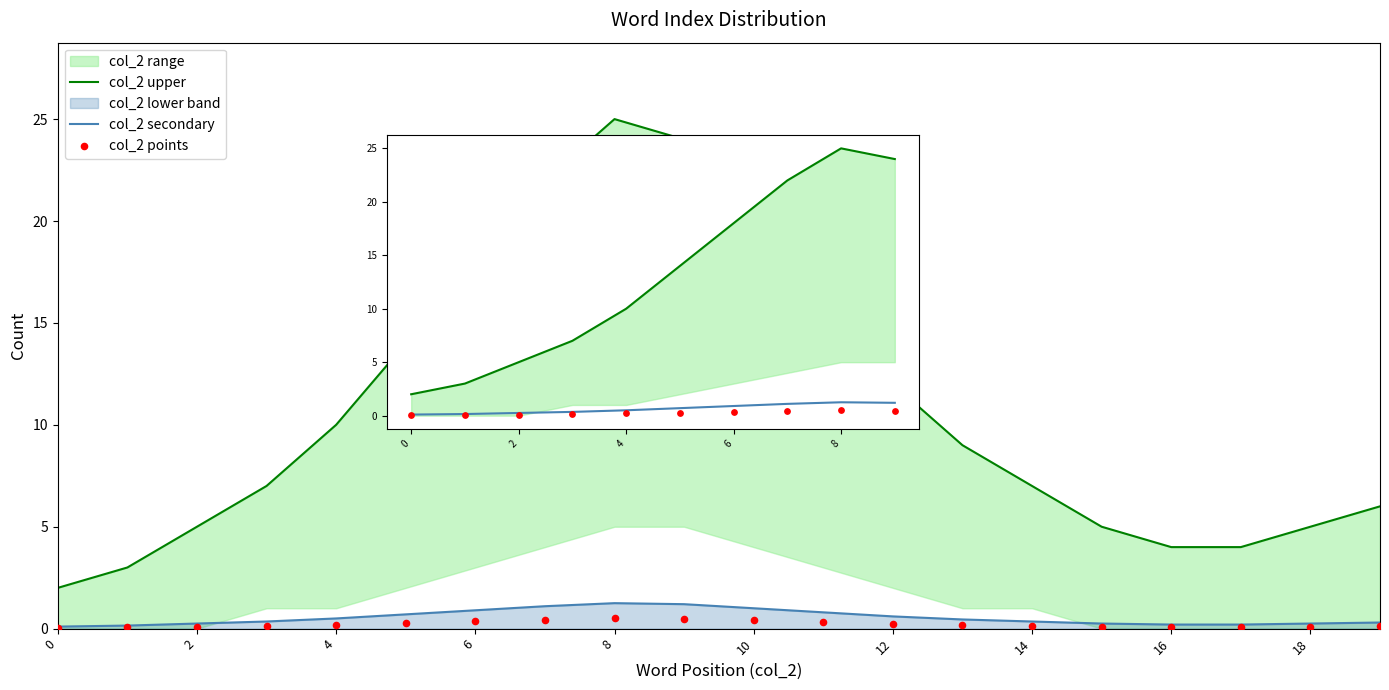

Is the value of col_2 secondary at 4 greater than the value of col_2 upper at 6?

No